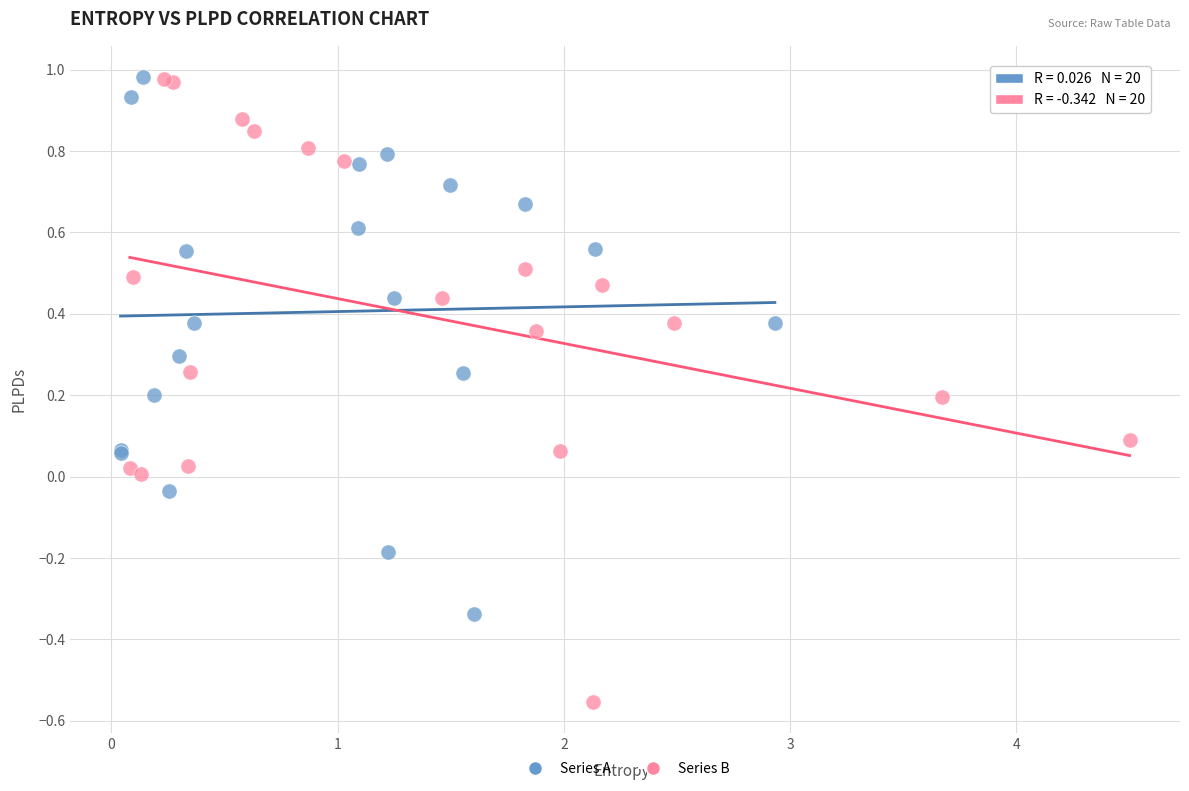

Which series has the largest Y range (max minus min)?

Series B